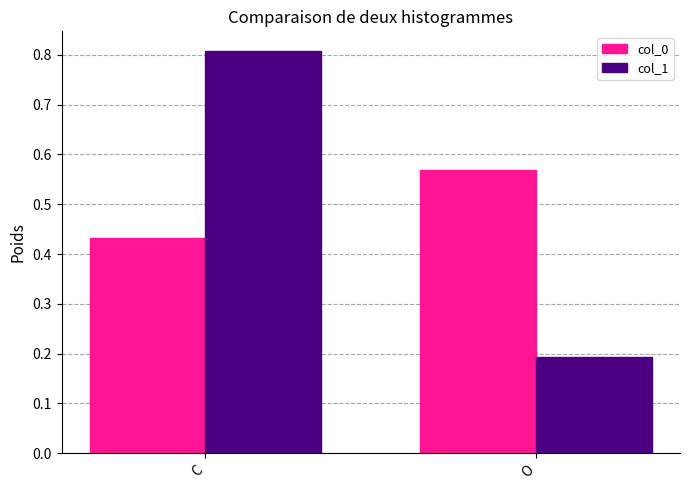

True or false: col_0 has a value of 1.0 at O.

False